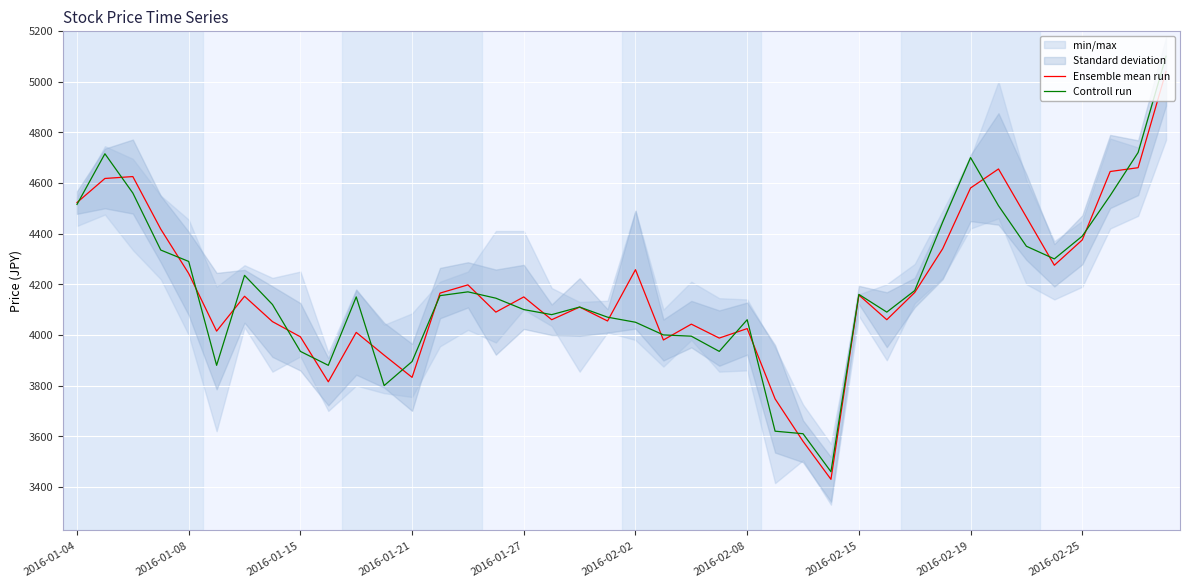

Which has a higher value, 31 or 15?

31